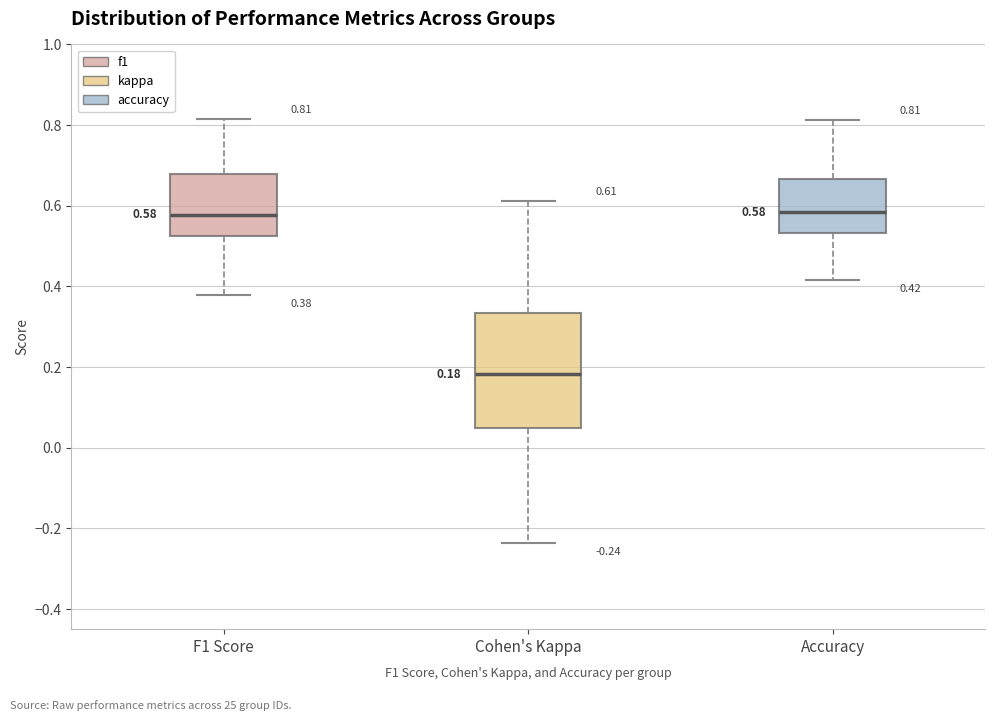

Comparing the boxes themselves (not the whiskers), which one is the tallest?

Cohen's Kappa